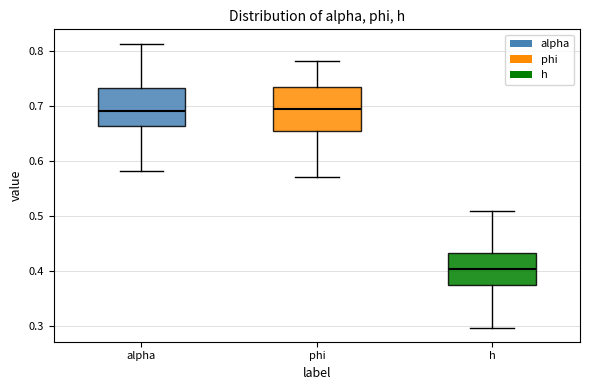

Reading left to right, read every box against the y-axis: the position of its median line, the range the box covers, and the ends of its whiskers. The values are not printed on the chart, so give them approximately, as read against the axis.

alpha: median 0.69, box 0.66 to 0.73, whiskers 0.58 to 0.81
phi: median 0.69, box 0.65 to 0.73, whiskers 0.57 to 0.78
h: median 0.40, box 0.37 to 0.43, whiskers 0.30 to 0.51